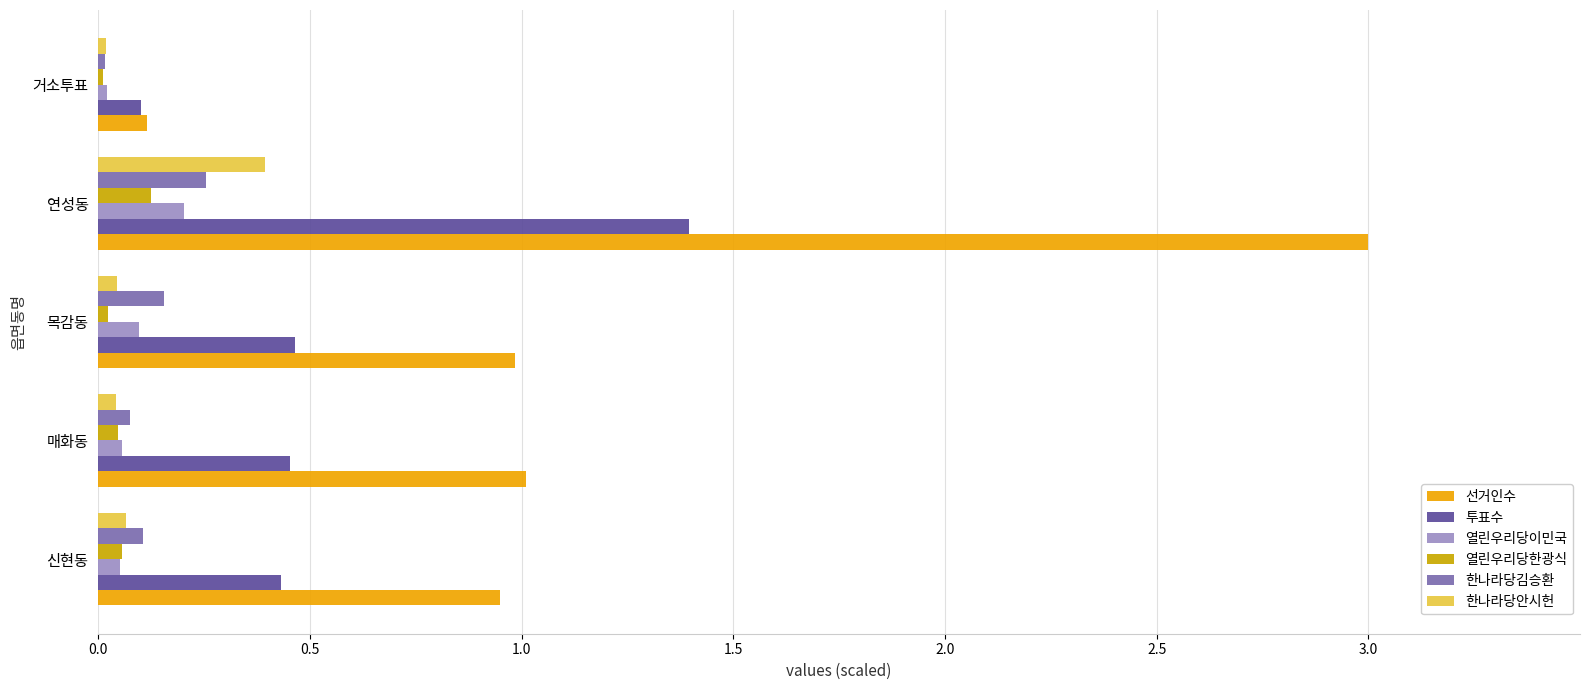

At which category does the chart reach its peak across all series?

연성동